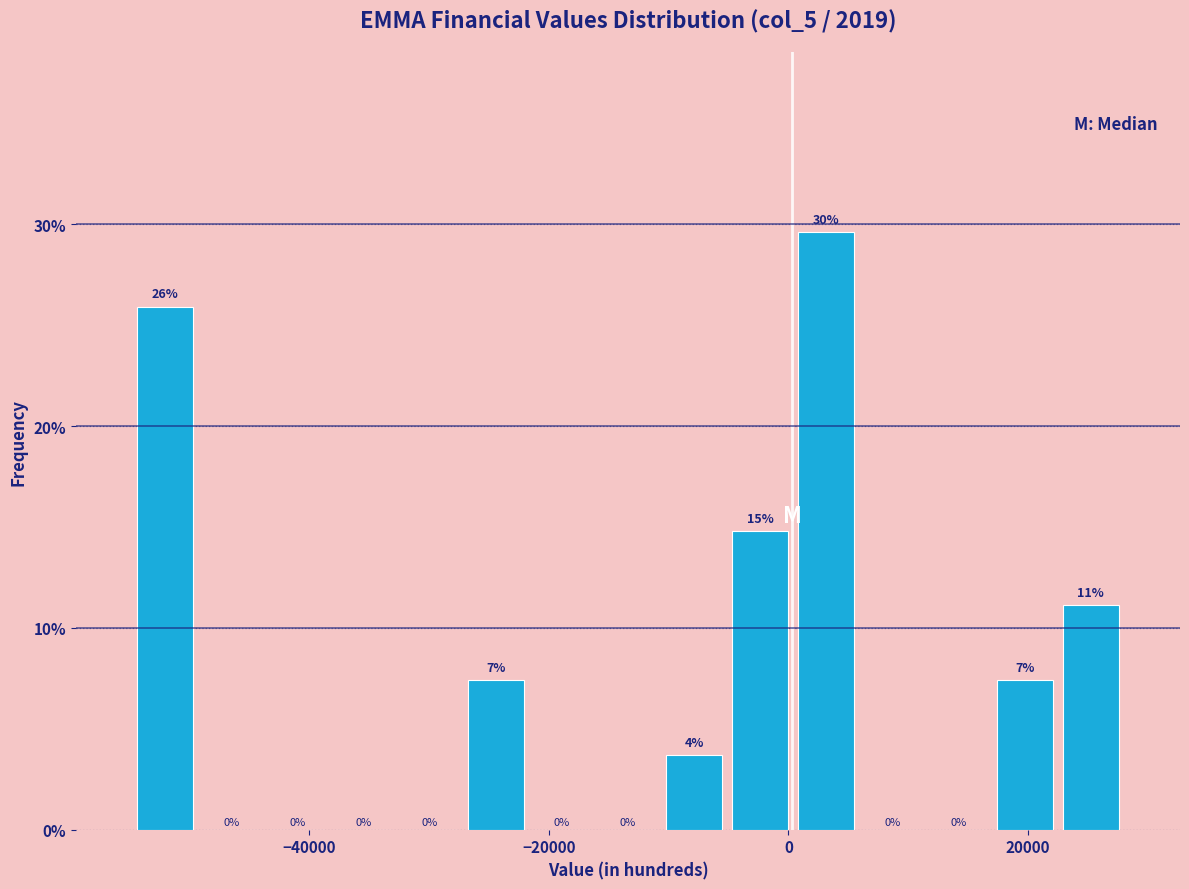

Read against the x-axis, roughly where is the centre of the tallest bar?

4000